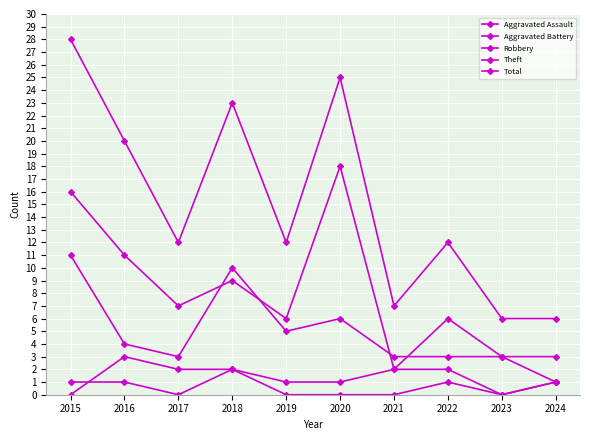

What is the value of the Aggravated Assault point at the 8th from the left?

1